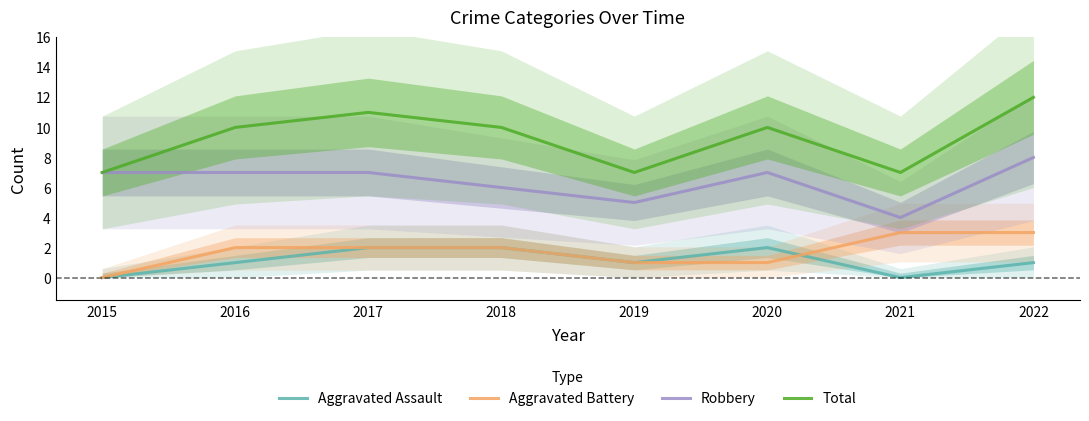

What is the difference between the Total values at 2020 and 2022?

2